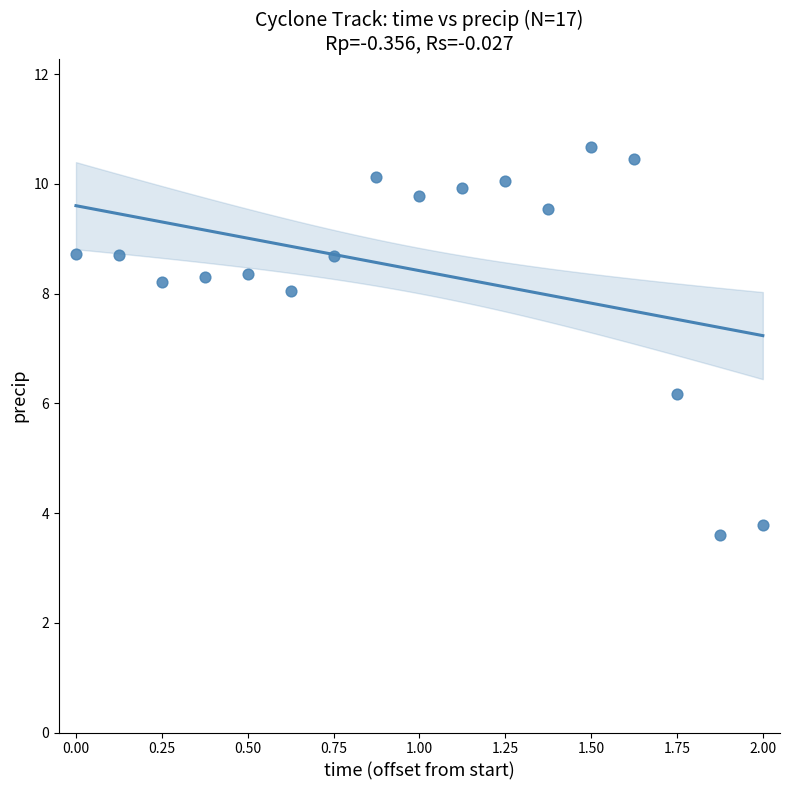

What is the range of Y values (max minus min)?

7.1